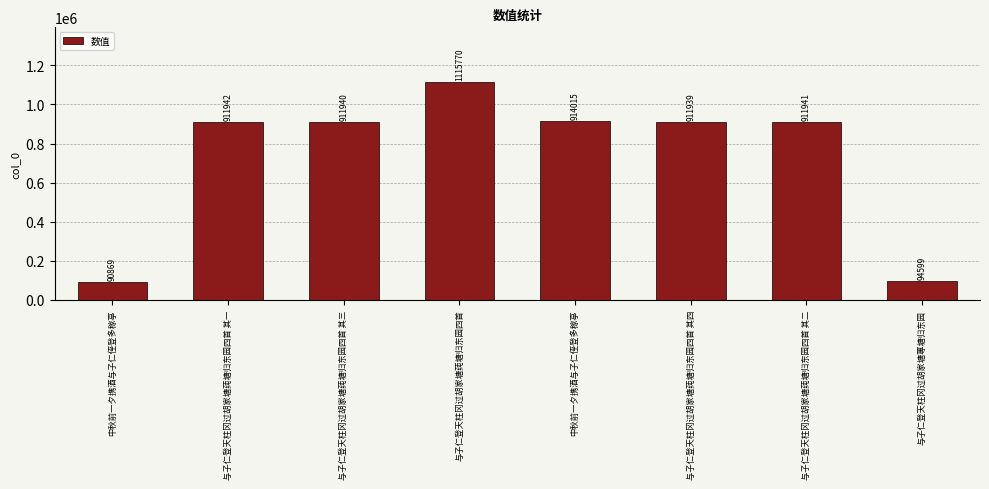

How many data points are less than 911941?

4